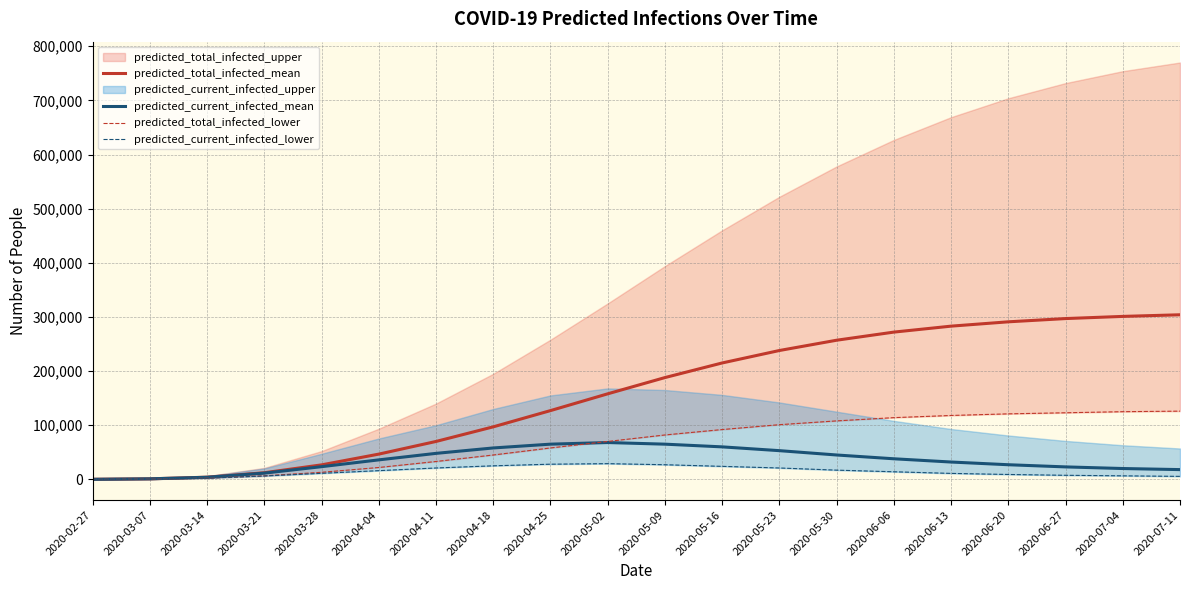

Is this an area chart (filled region under the line)?

No